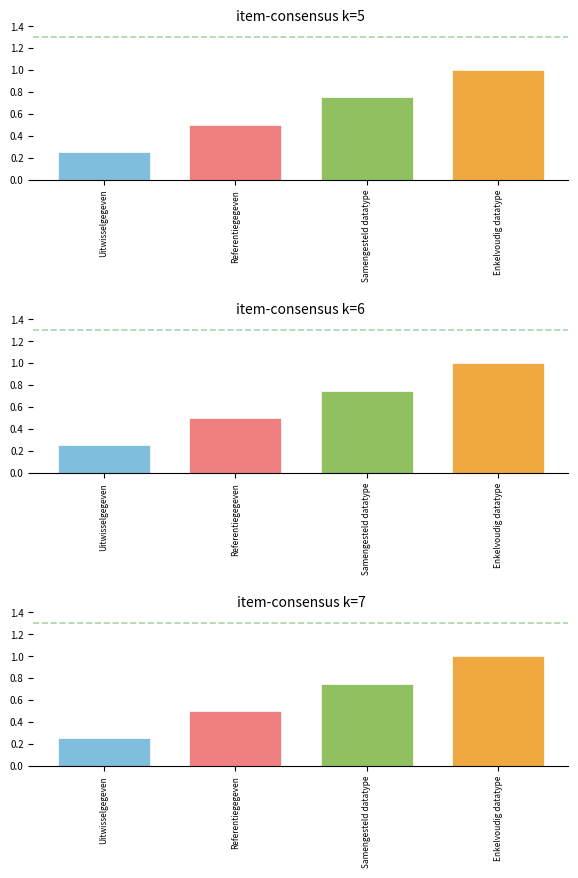

What is the difference between the maximum and minimum values?

0.8